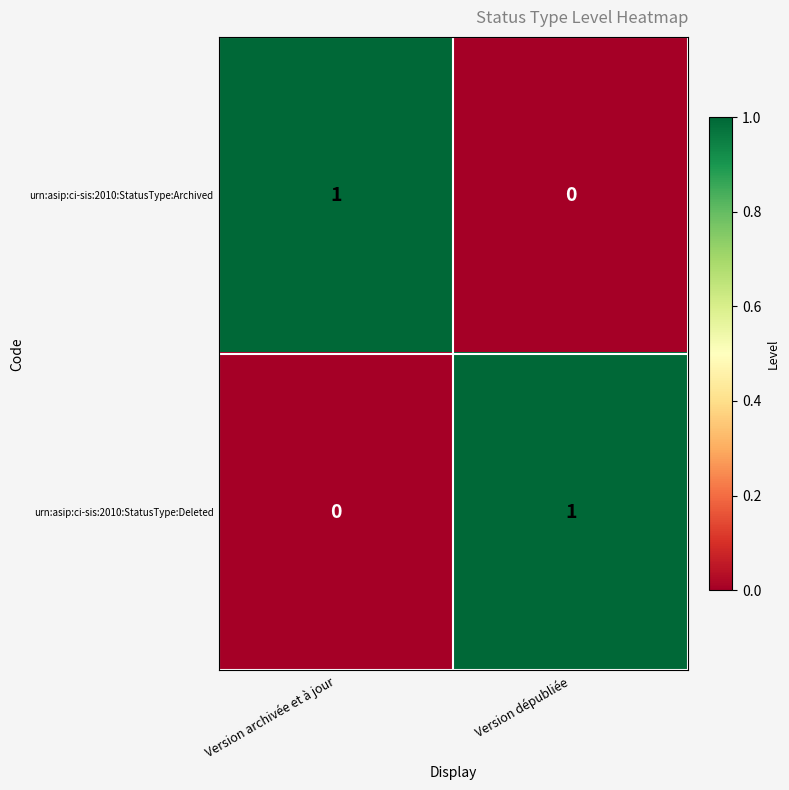

At how many categories does at least one series exceed 0?

2